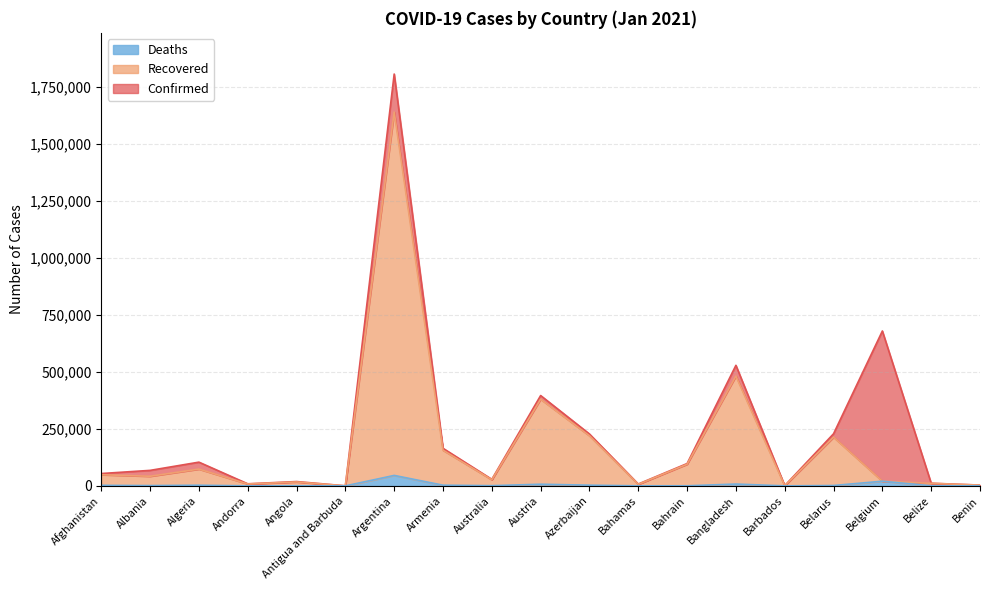

What are all the series names shown in the legend?

Deaths, Recovered, Confirmed